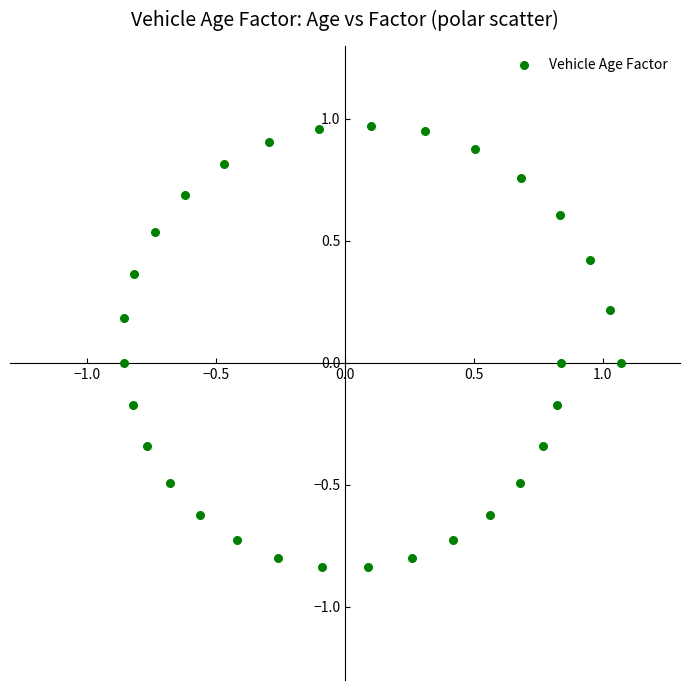

What is the range of X values (max minus min)?

1.9